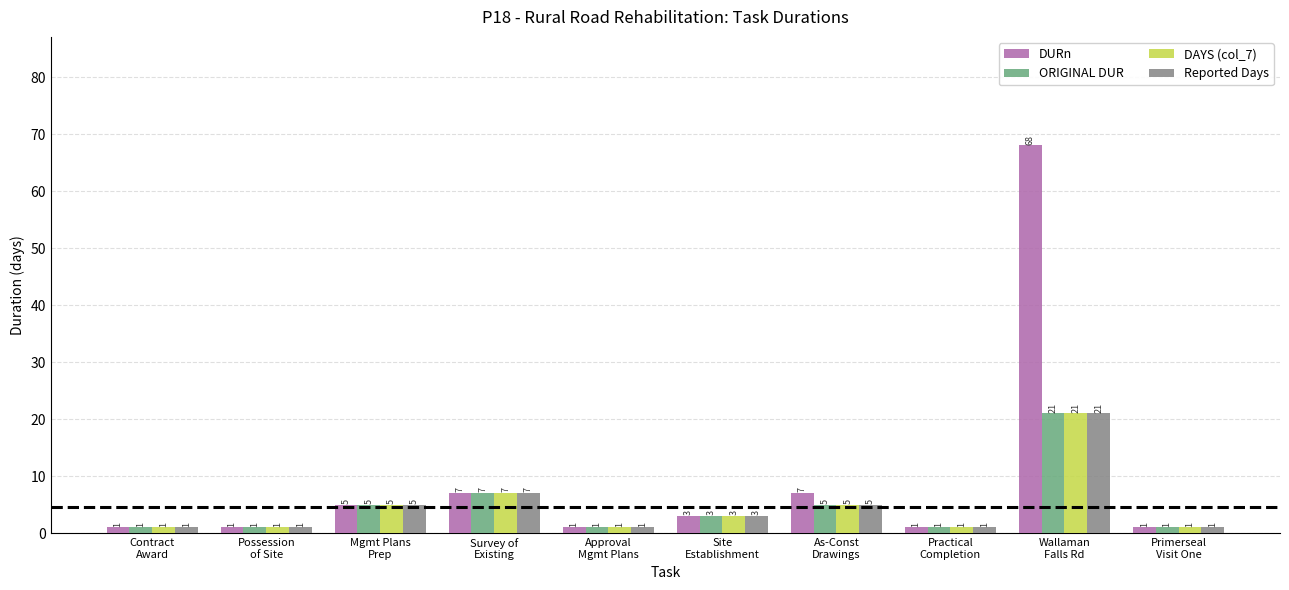

How many bars are there in each group?

4